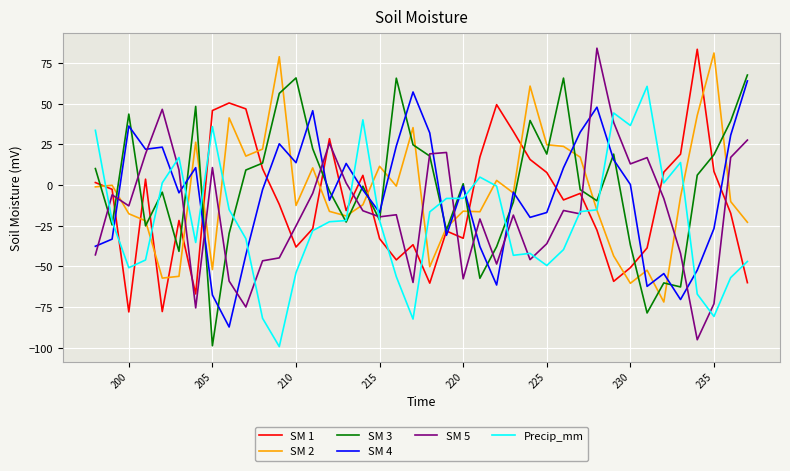

What is the maximum value shown in the chart?

84.2